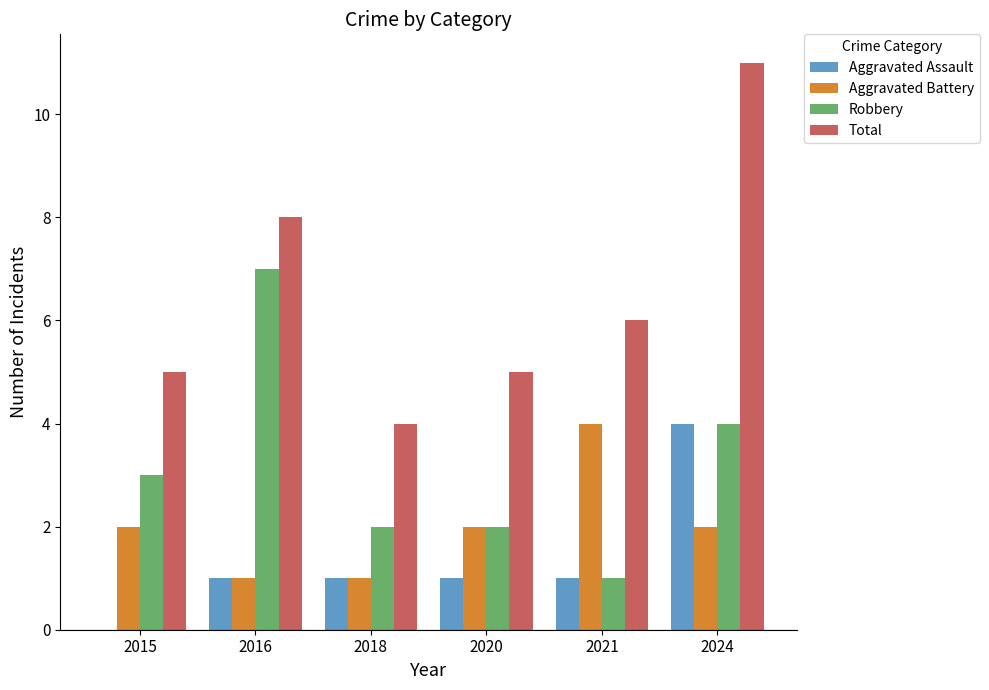

Reading left to right, list all the values displayed in this chart.

Aggravated Assault: 2015=0	2016=1	2018=1	2020=1	2021=1	2024=4
Aggravated Battery: 2015=2	2016=1	2018=1	2020=2	2021=4	2024=2
Robbery: 2015=3	2016=7	2018=2	2020=2	2021=1	2024=4
Total: 2015=5	2016=8	2018=4	2020=5	2021=6	2024=11